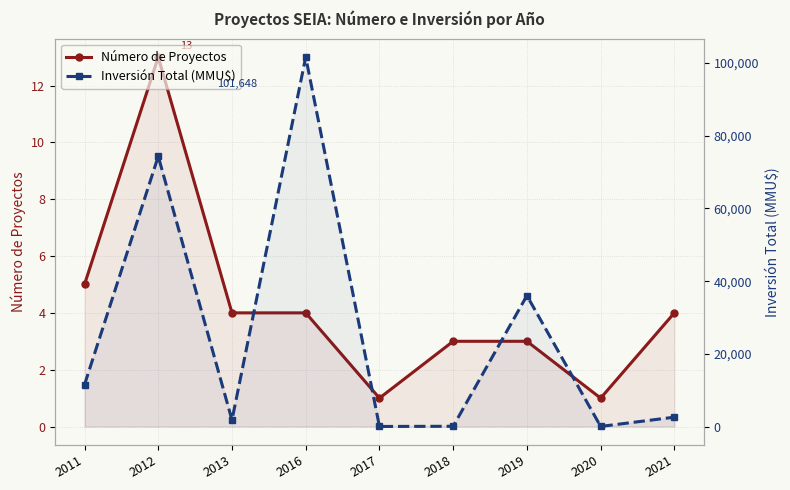

Which series has the largest range (max minus min)?

Inversión Total (MMU$)